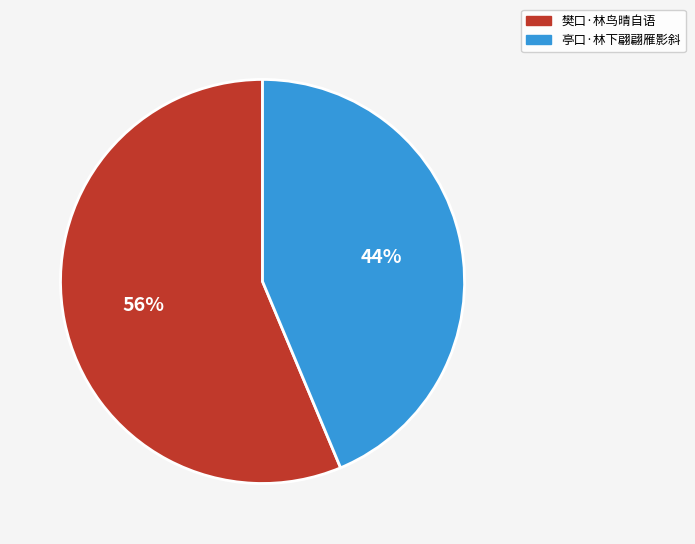

How many segments does this pie chart have?

2